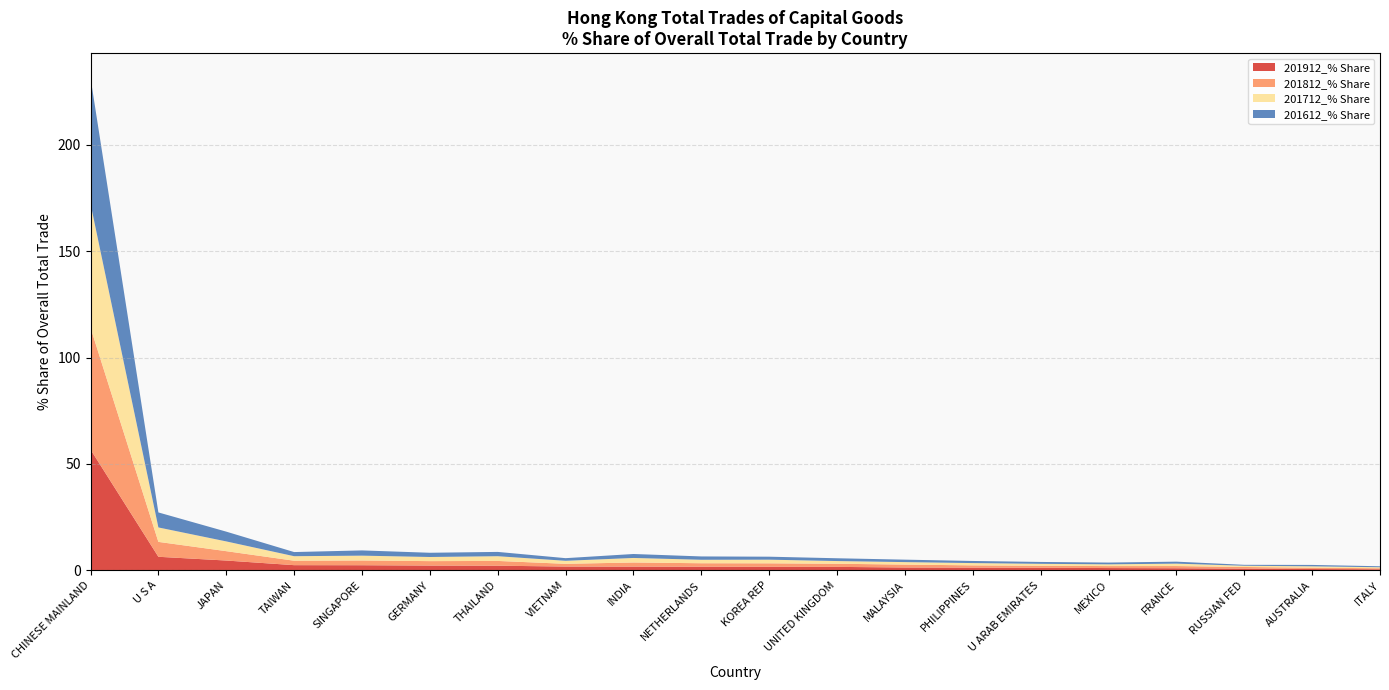

Reading left to right, list all the values displayed in this chart.

201912_% Share: CHINESE MAINLAND=56.8	U S A=6.3	JAPAN=4.5	TAIWAN=2.4	SINGAPORE=2.3	GERMANY=2.2	THAILAND=2.1	VIETNAM=1.7	INDIA=1.7	NETHERLANDS=1.6	KOREA REP=1.6	UNITED KINGDOM=1.6	MALAYSIA=1.3	PHILIPPINES=1.2	U ARAB EMIRATES=1.1	MEXICO=1.0	FRANCE=0.9	RUSSIAN FED=0.8	AUSTRALIA=0.6	ITALY=0.4
201812_% Share: CHINESE MAINLAND=57.3	U S A=7.0	JAPAN=4.4	TAIWAN=2.1	SINGAPORE=2.2	GERMANY=2.1	THAILAND=2.2	VIETNAM=1.3	INDIA=1.9	NETHERLANDS=1.6	KOREA REP=1.6	UNITED KINGDOM=1.5	MALAYSIA=1.4	PHILIPPINES=1.1	U ARAB EMIRATES=0.9	MEXICO=0.9	FRANCE=1.0	RUSSIAN FED=0.8	AUSTRALIA=0.6	ITALY=0.5
201712_% Share: CHINESE MAINLAND=58.3	U S A=6.8	JAPAN=4.6	TAIWAN=2.1	SINGAPORE=2.3	GERMANY=1.9	THAILAND=2.2	VIETNAM=1.4	INDIA=2.1	NETHERLANDS=1.6	KOREA REP=1.7	UNITED KINGDOM=1.3	MALAYSIA=1.2	PHILIPPINES=1.1	U ARAB EMIRATES=0.9	MEXICO=0.8	FRANCE=1.1	RUSSIAN FED=0.6	AUSTRALIA=0.6	ITALY=0.5
201612_% Share: CHINESE MAINLAND=59.2	U S A=7.1	JAPAN=4.6	TAIWAN=1.9	SINGAPORE=2.5	GERMANY=2.0	THAILAND=2.0	VIETNAM=1.2	INDIA=1.9	NETHERLANDS=1.6	KOREA REP=1.4	UNITED KINGDOM=1.3	MALAYSIA=1.1	PHILIPPINES=1.0	U ARAB EMIRATES=0.9	MEXICO=0.8	FRANCE=0.9	RUSSIAN FED=0.4	AUSTRALIA=0.7	ITALY=0.5